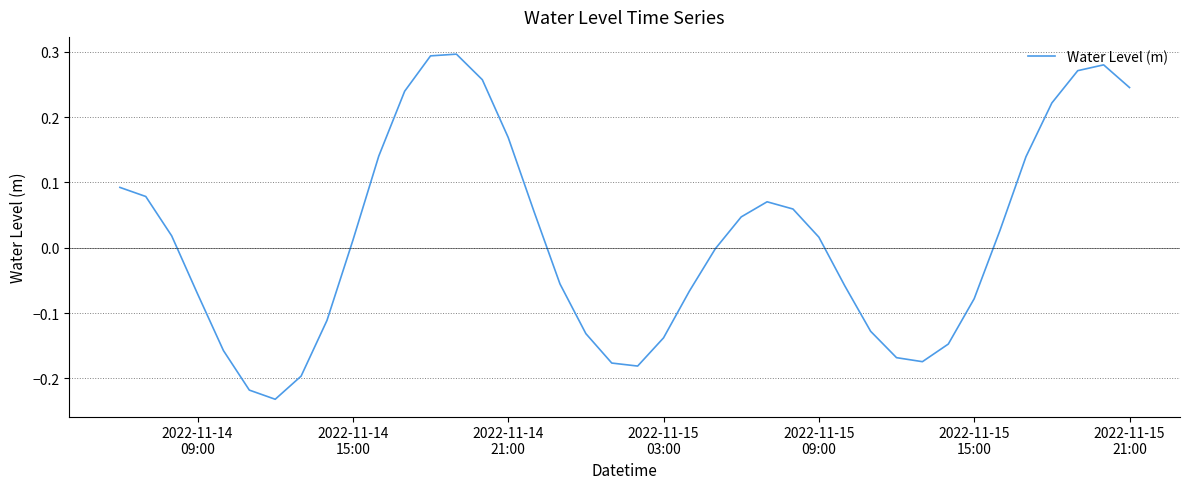

What is the difference between the maximum and minimum values?

0.5